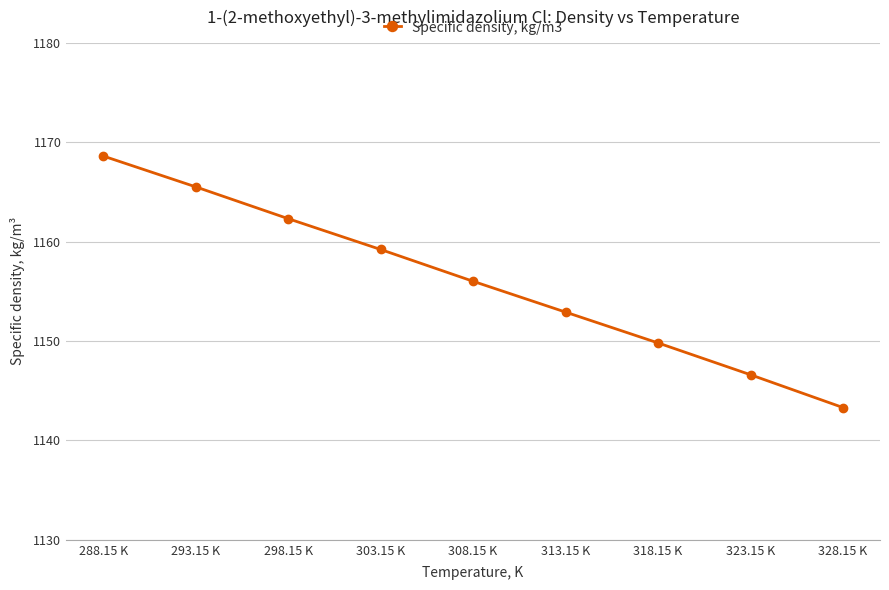

Which label corresponds to the smallest value in the chart?

328.15 K